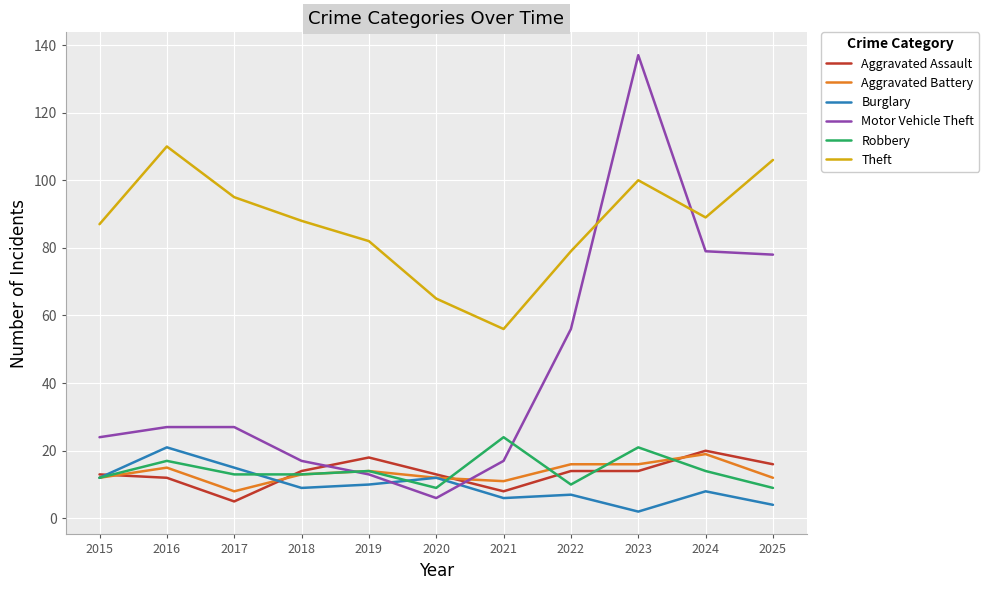

What is the greatest value displayed?

137